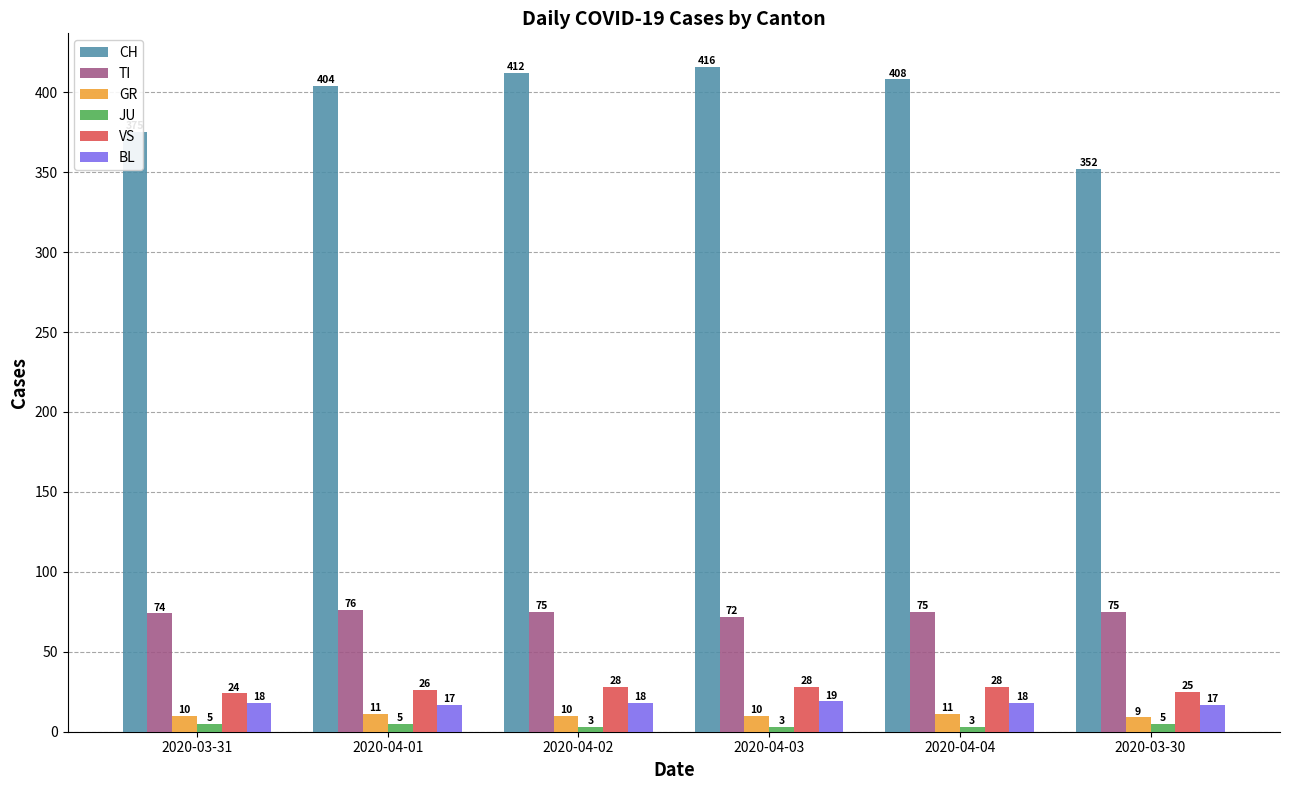

What are all the series names shown in the legend?

CH, TI, GR, JU, VS, BL